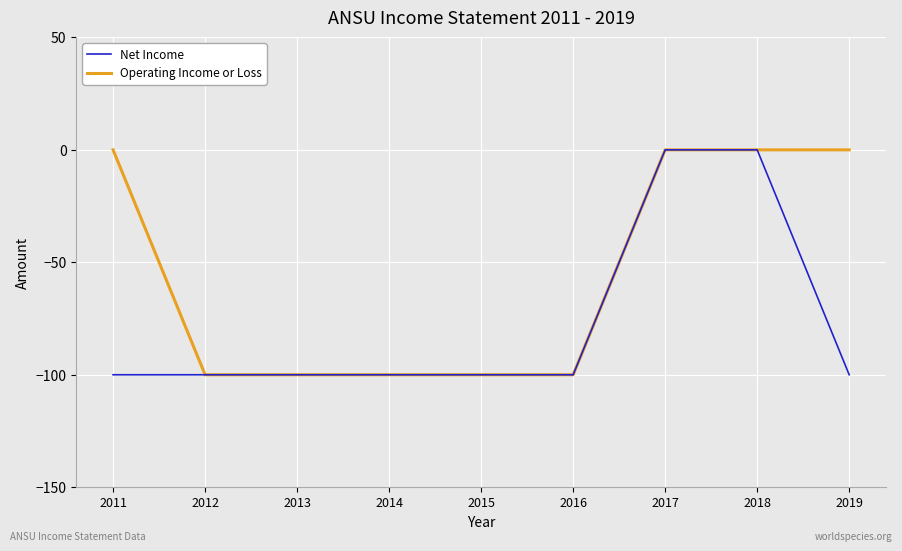

Reading left to right, extract all data points from this chart.

Net Income: 2011=-100	2012=-100	2013=-100	2014=-100	2015=-100	2016=-100	2017=0	2018=0	2019=-100
Operating Income or Loss: 2011=0	2012=-100	2013=-100	2014=-100	2015=-100	2016=-100	2017=0	2018=0	2019=0